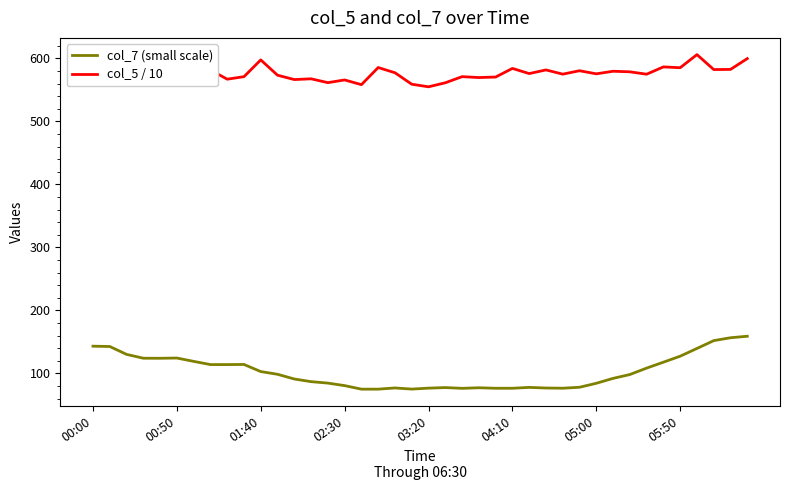

Which series has the largest range (max minus min)?

col_7 (small scale)